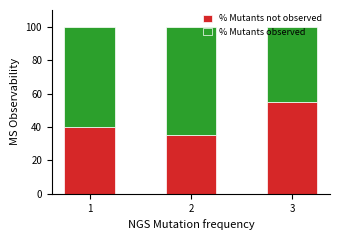

What is the maximum value for % Mutants not observed?

55